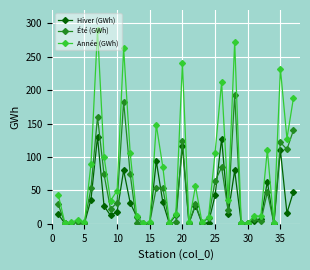

True or false: Hiver (GWh) has more than 0 points higher than both neighbors.

True